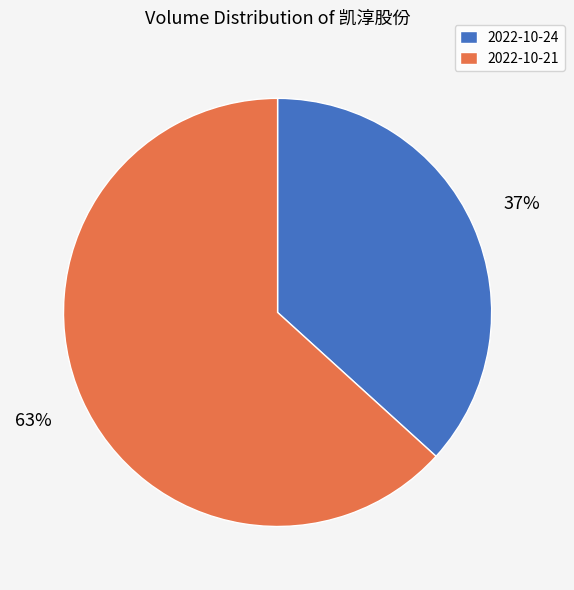

Does 2022-10-24 account for over 50% of the chart?

No